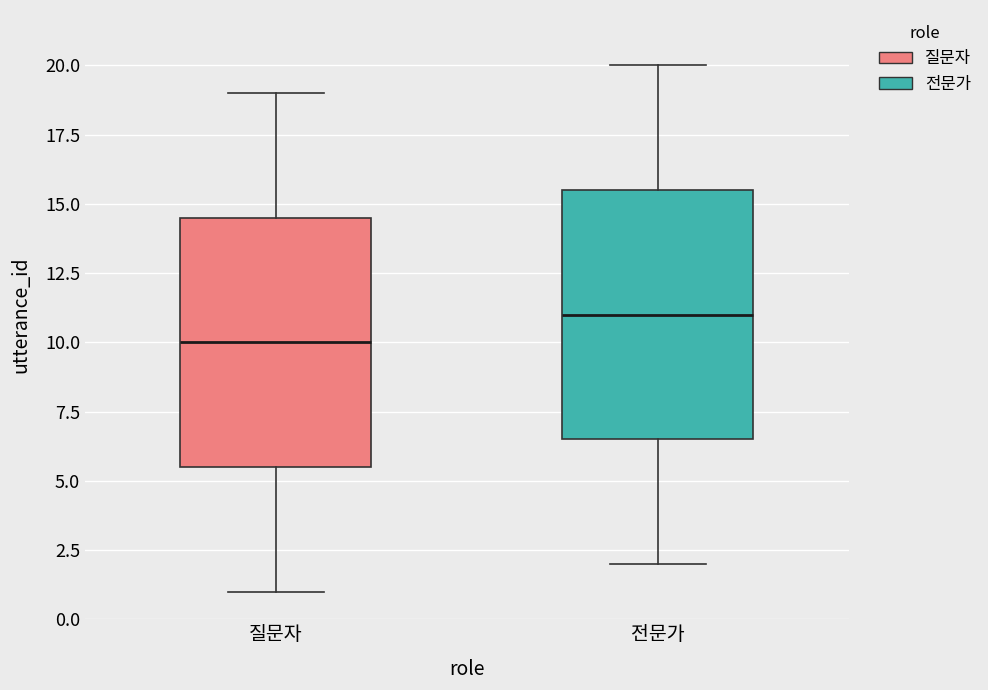

Reading left to right, transcribe this box plot: for each box, give where its median line is, the range the box spans, and where its two whiskers end, as read against the y-axis. The values are not printed on the chart, so give them approximately, as read against the axis.

질문자: median 10.0, box 5.5 to 14.5, whiskers 1.0 to 19.0
전문가: median 11.0, box 6.5 to 15.5, whiskers 2.0 to 20.0